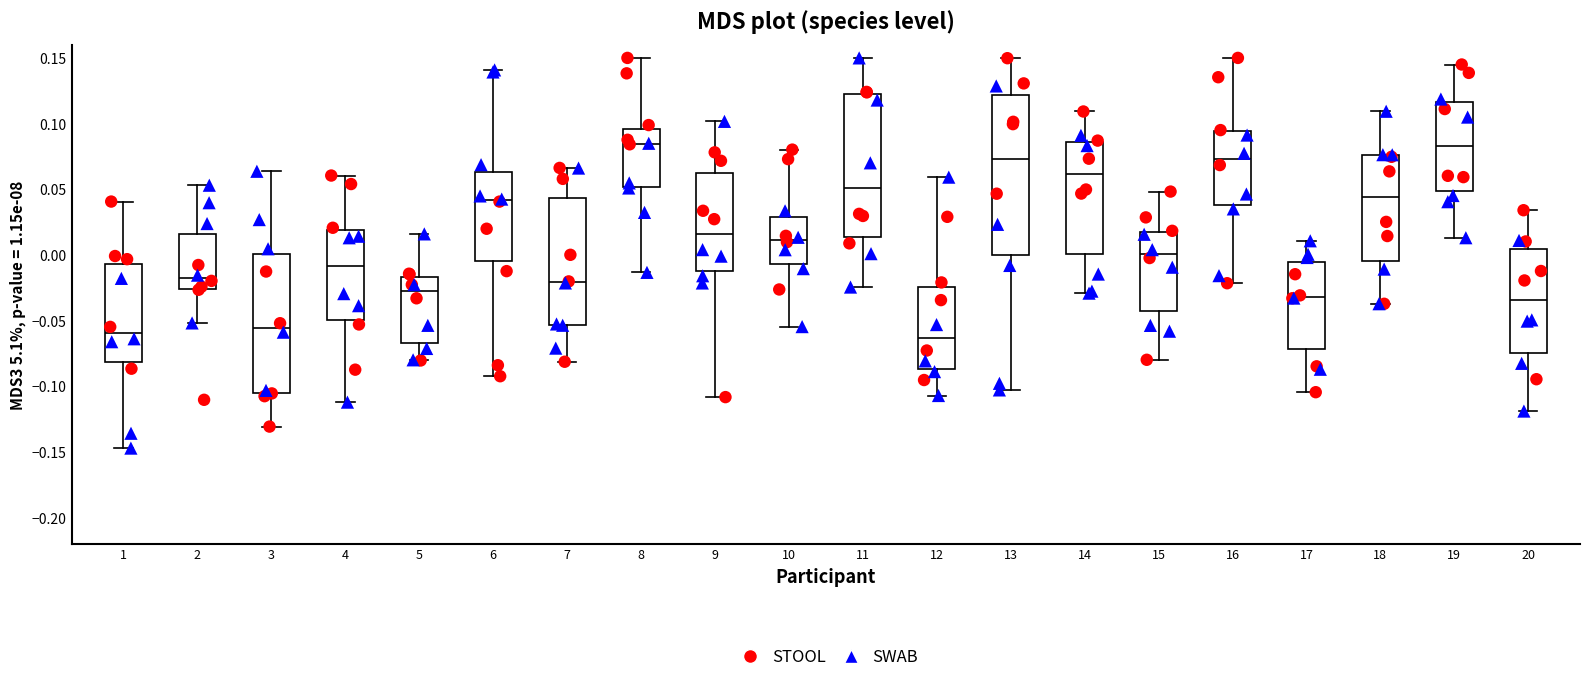

Reading left to right, transcribe this box plot: for each box, give where its median line is, the range the box spans, and where its two whiskers end, as read against the y-axis. The values are not printed on the chart, so give them approximately, as read against the axis.

1: median -0.060, box -0.080 to -0.005, whiskers -0.145 to 0.040
2: median -0.020, box -0.025 to 0.015, whiskers -0.050 to 0.055
3: median -0.055, box -0.105 to 0.000, whiskers -0.130 to 0.065
4: median -0.010, box -0.050 to 0.020, whiskers -0.110 to 0.060
5: median -0.030, box -0.065 to -0.015, whiskers -0.080 to 0.015
6: median 0.040, box -0.005 to 0.065, whiskers -0.095 to 0.140
7: median -0.020, box -0.055 to 0.045, whiskers -0.080 to 0.065
8: median 0.085, box 0.050 to 0.095, whiskers -0.015 to 0.150
9: median 0.015, box -0.010 to 0.060, whiskers -0.110 to 0.100
10: median 0.010, box -0.005 to 0.030, whiskers -0.055 to 0.080
11: median 0.050, box 0.015 to 0.120, whiskers -0.025 to 0.150
12: median -0.065, box -0.085 to -0.025, whiskers -0.105 to 0.060
13: median 0.075, box 0.000 to 0.120, whiskers -0.105 to 0.150
14: median 0.060, box 0.000 to 0.085, whiskers -0.030 to 0.110
15: median 0.000, box -0.045 to 0.020, whiskers -0.080 to 0.050
16: median 0.075, box 0.040 to 0.095, whiskers -0.020 to 0.150
17: median -0.030, box -0.070 to -0.005, whiskers -0.105 to 0.010
18: median 0.045, box -0.005 to 0.075, whiskers -0.035 to 0.110
19: median 0.085, box 0.050 to 0.115, whiskers 0.015 to 0.145
20: median -0.035, box -0.075 to 0.005, whiskers -0.120 to 0.035